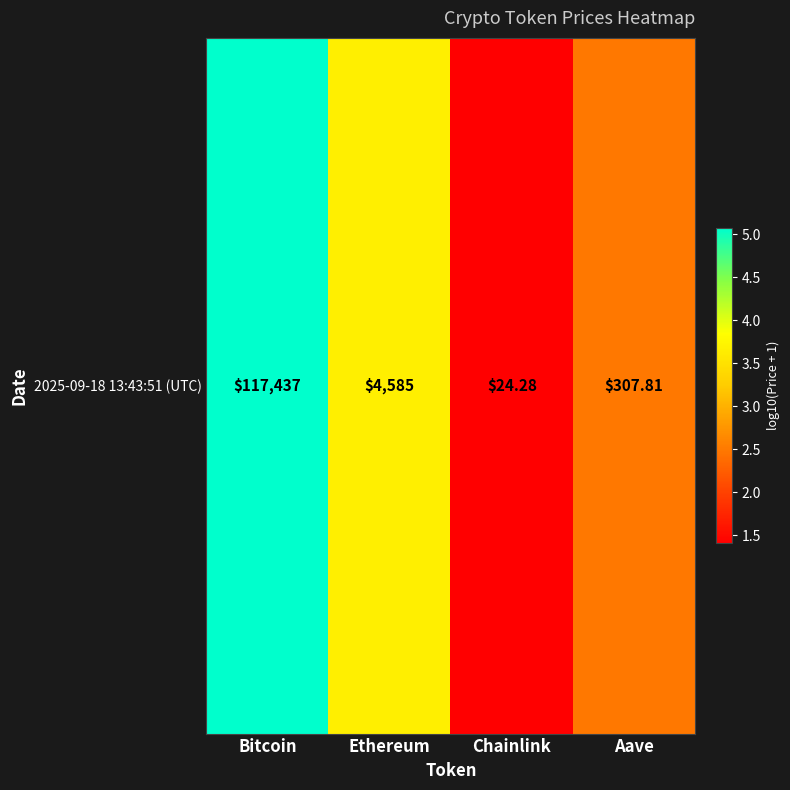

List the labels in order of value, largest first.

Bitcoin, Ethereum, Aave, Chainlink